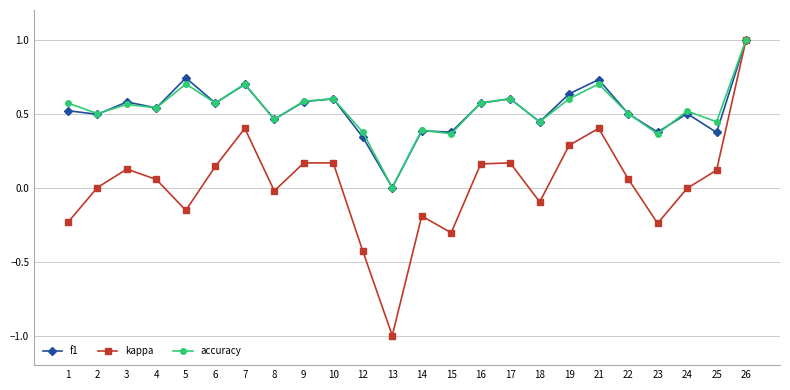

Where is accuracy nearest to the value 0?

13